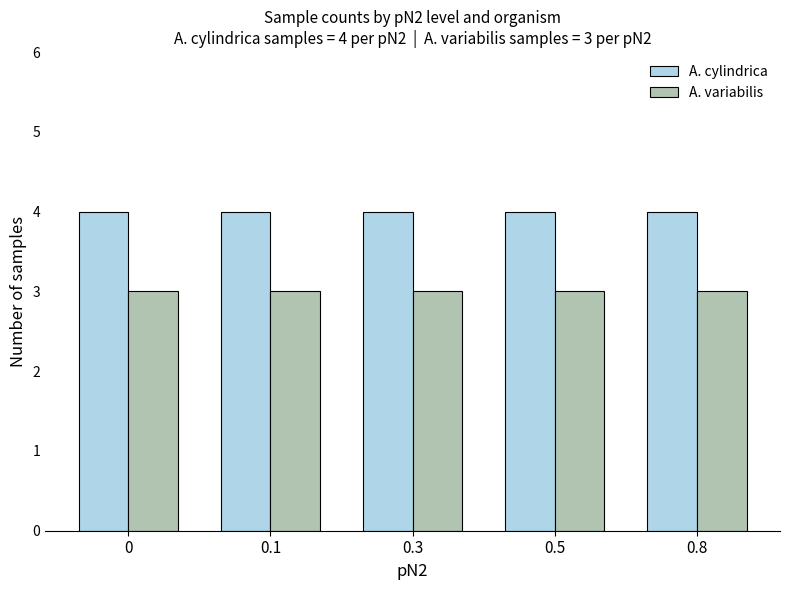

The A. variabilis series shows 3 at 0.5. True or false?

True